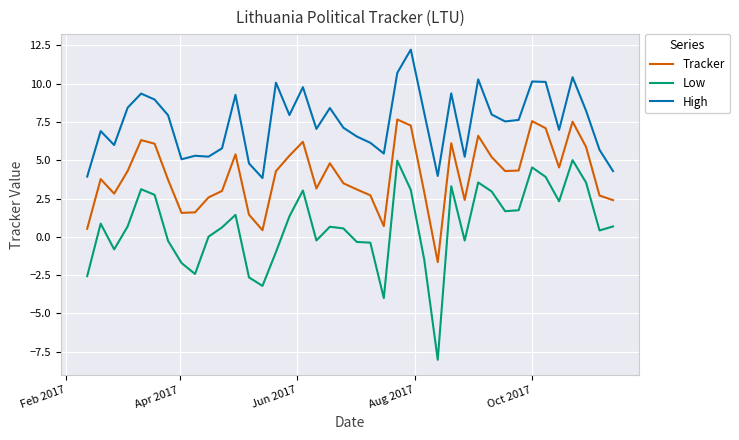

List the series in order of their peak value, lowest first.

Low, Tracker, High